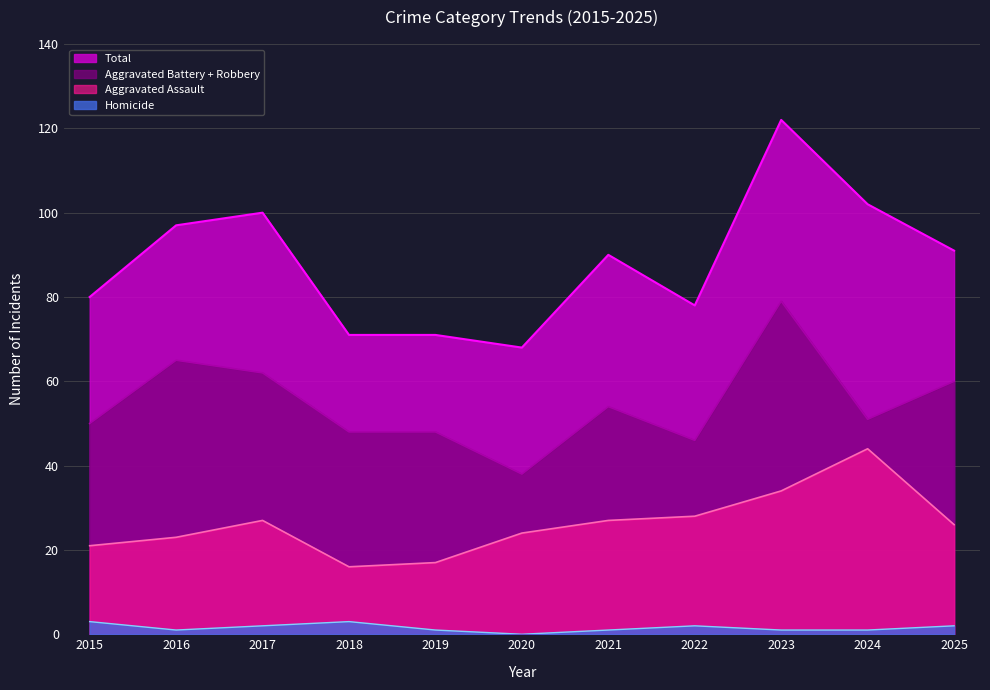

What is the average value of the Aggravated Assault series?

26